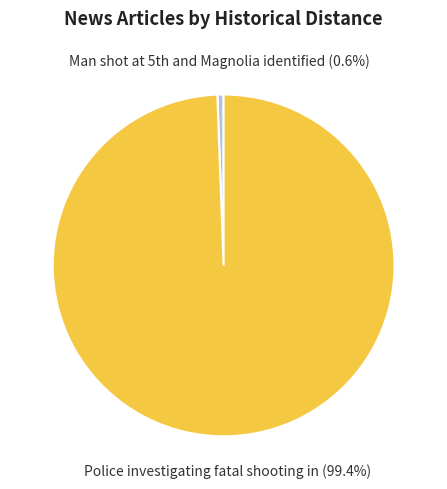

To the nearest percent, what percentage of the pie is Police investigating fatal shooting in?

99%